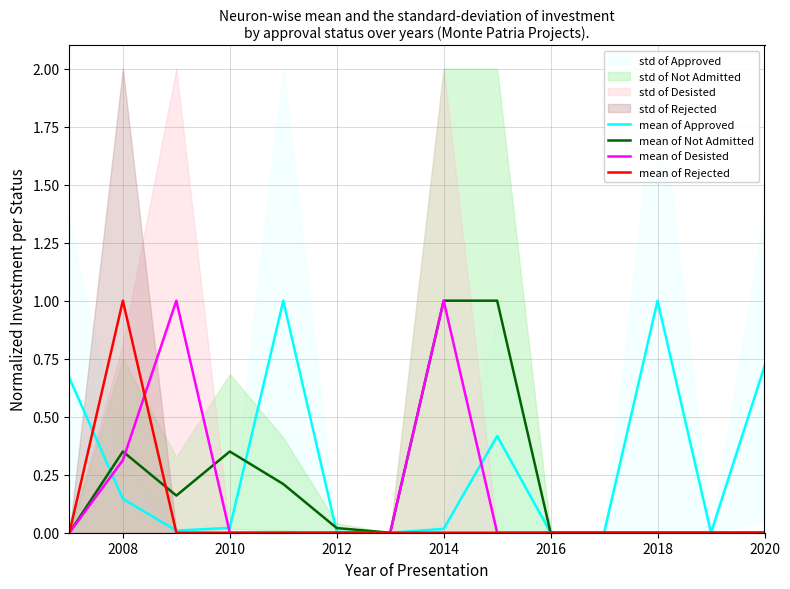

Which series has the largest total across all categories?

mean of Approved